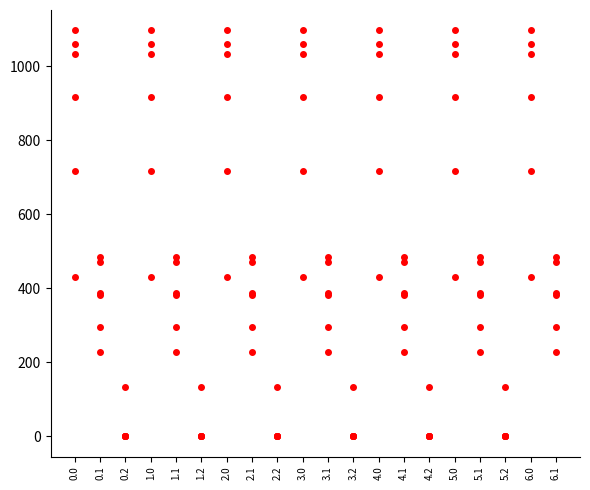

How many series are shown in this chart?

6